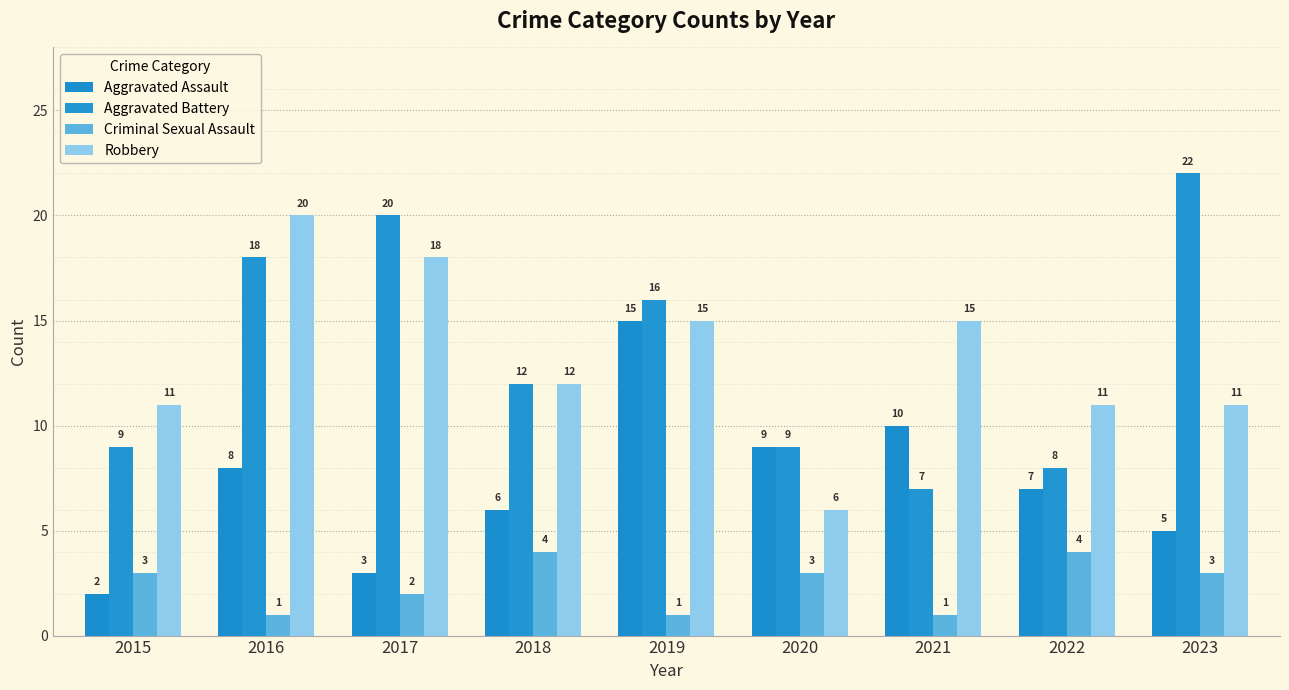

What is the value of the Aggravated Battery bar at the 4th from the left?

12